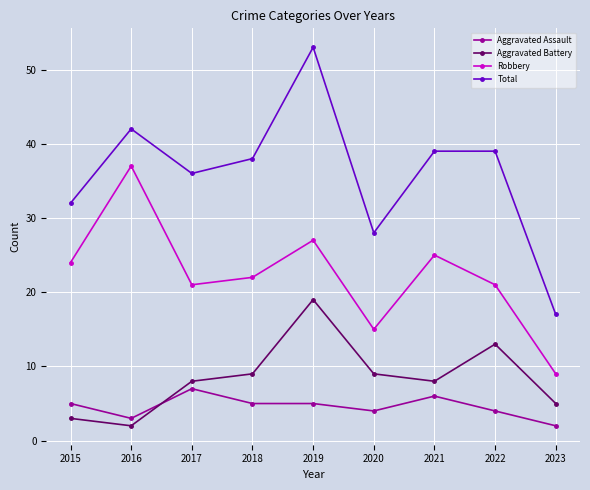

True or false: Total and Aggravated Battery cross at least once.

False